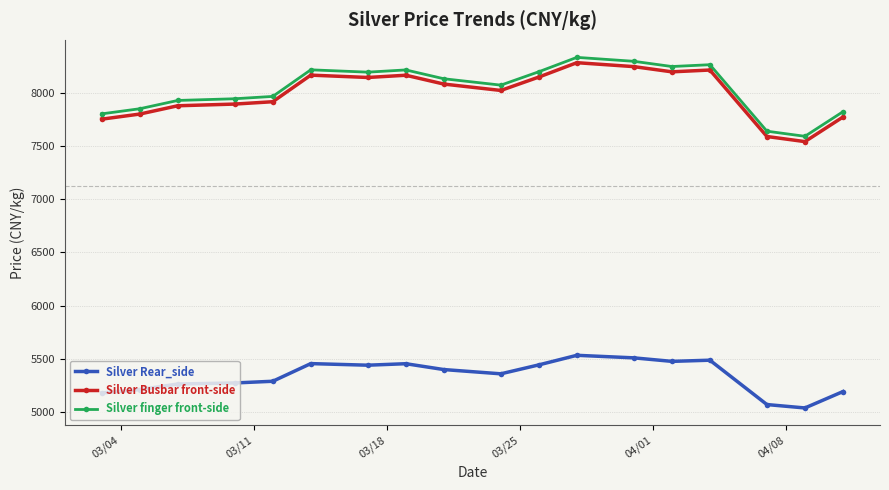

True or false: Silver finger front-side and Silver Busbar front-side intersect in this chart.

False